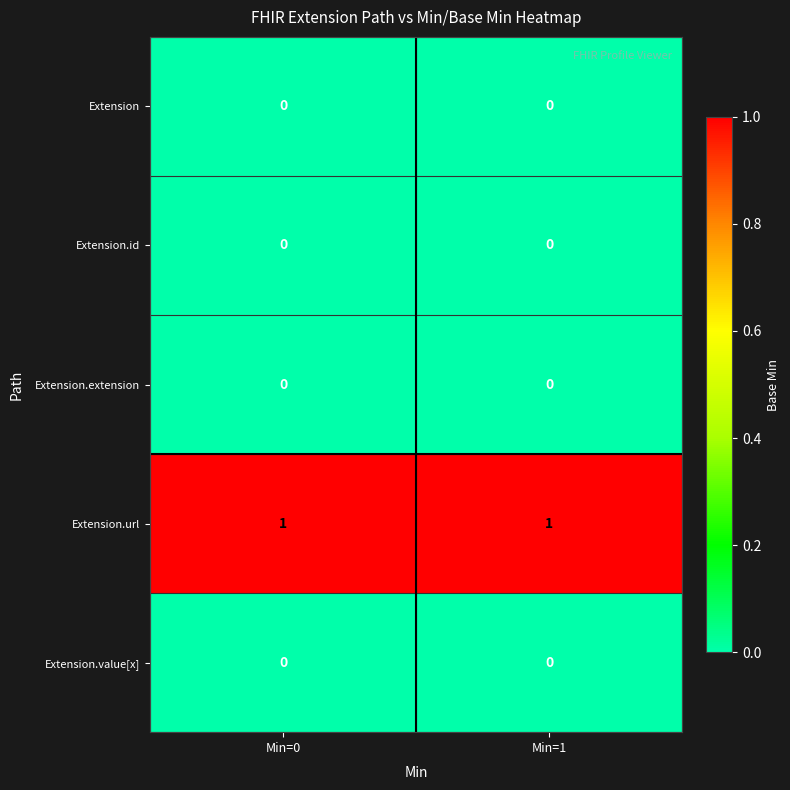

Is the value of Extension at Min=0 greater than the value of Extension.url at Min=1?

No